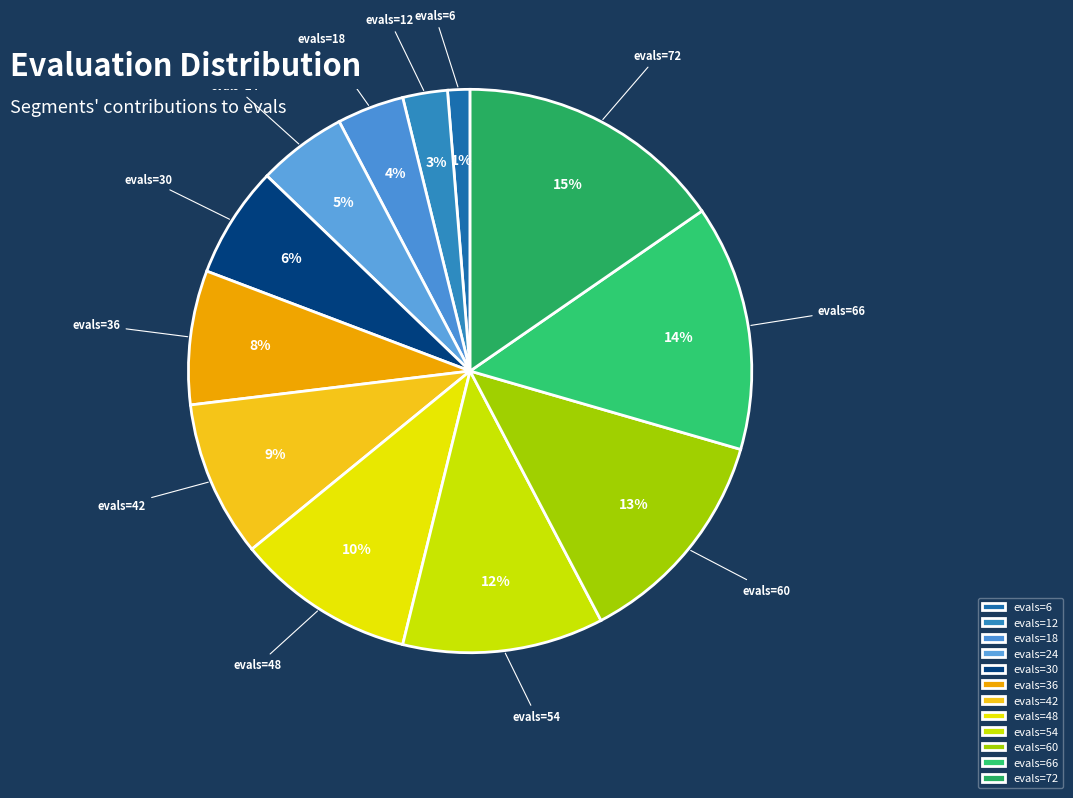

Between evals=66 and evals=30, which is larger?

evals=66